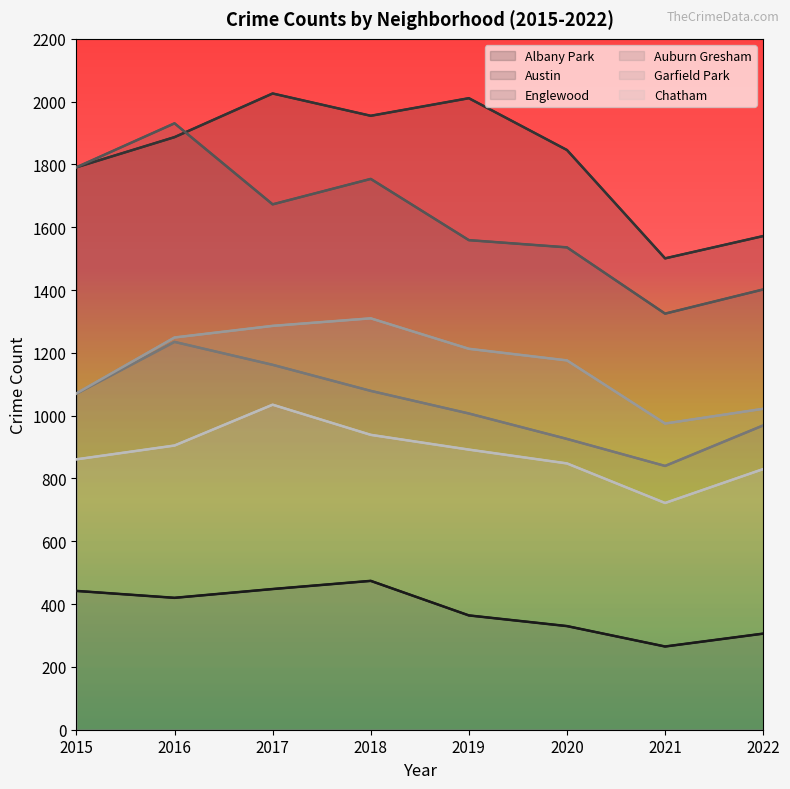

Where is the first local maximum for Auburn Gresham?

2016